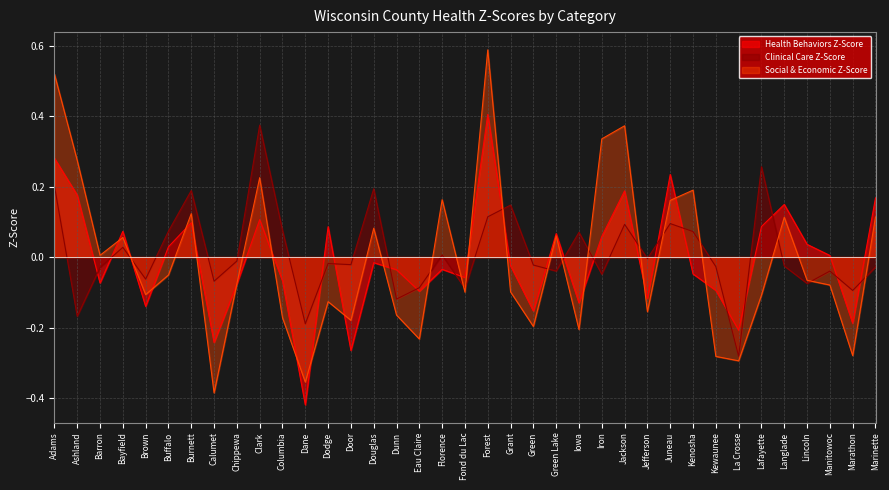

At which label is Health Behaviors Z-Score closest to 0?

Manitowoc